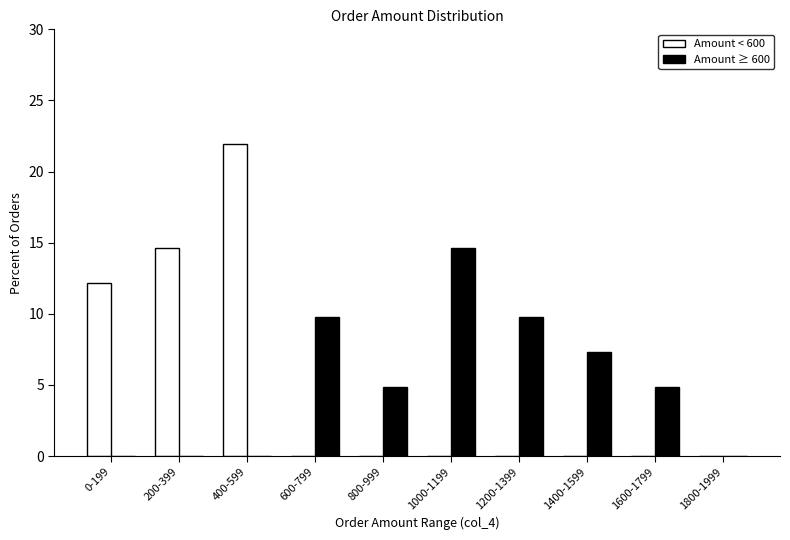

Reading left to right, transcribe all the data shown in this chart.

Amount < 600: 0-199=12.2	200-399=14.6	400-599=22.0	600-799=0.0	800-999=0.0	1000-1199=0.0	1200-1399=0.0	1400-1599=0.0	1600-1799=0.0	1800-1999=0.0
Amount ≥ 600: 0-199=0.0	200-399=0.0	400-599=0.0	600-799=9.8	800-999=4.9	1000-1199=14.6	1200-1399=9.8	1400-1599=7.3	1600-1799=4.9	1800-1999=0.0